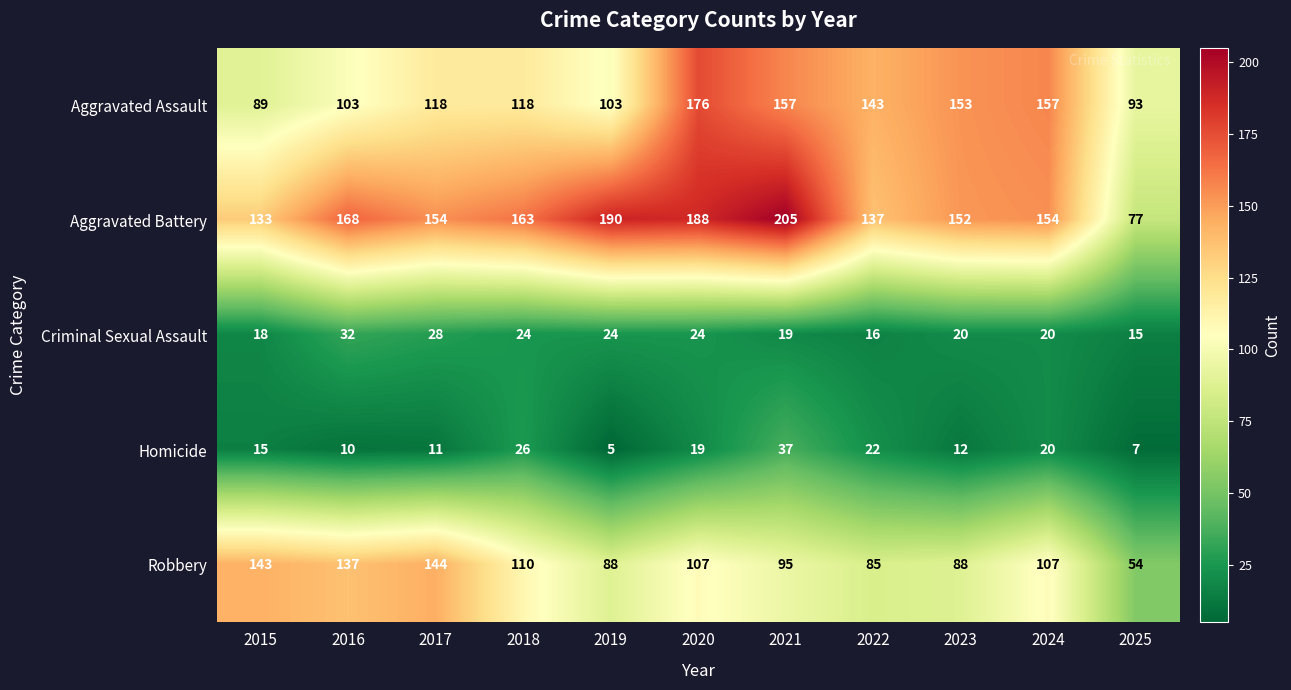

What is the minimum value for Aggravated Assault?

89